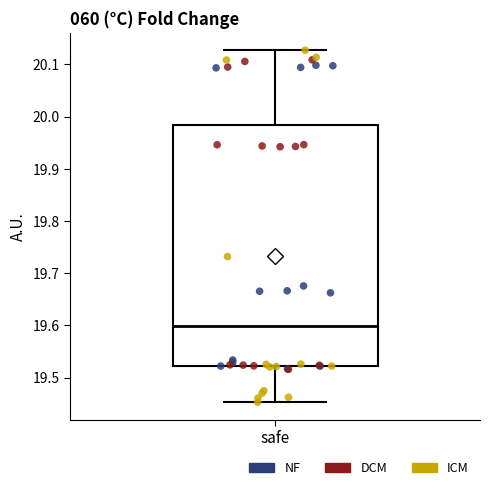

Transcribe this box plot: give where the median line is, the range the box spans, and where the two whiskers end, as read against the y-axis. The values are not printed on the chart, so give them approximately, as read against the axis.

median 19.60, box 19.52 to 19.98, whiskers 19.45 to 20.13